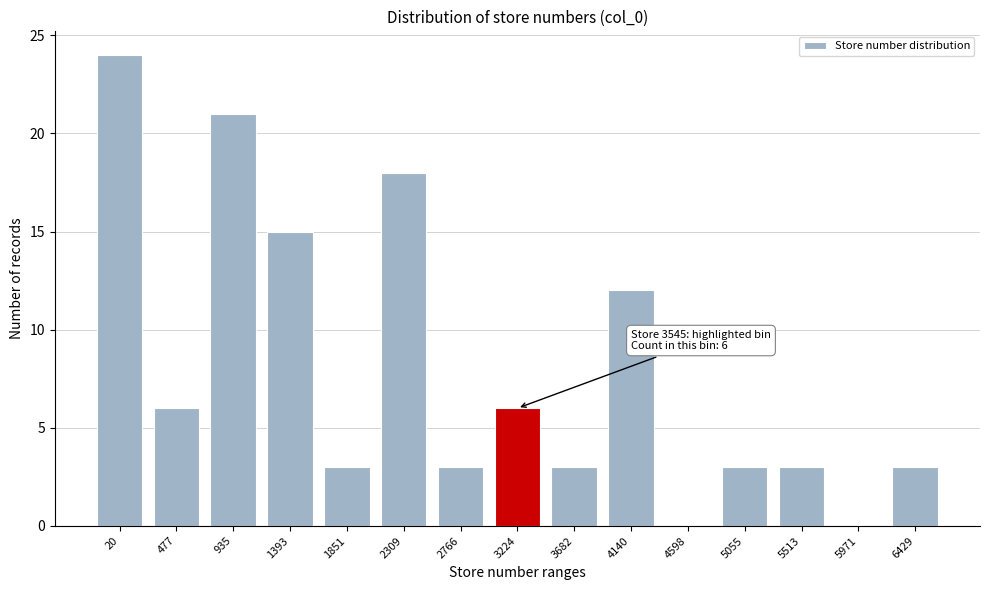

Reading right to left, extract all data points from this chart.

6429=3	5971=0	5513=3	5055=3	4598=0	4140=12	3682=3	3224=6	2766=3	2309=18	1851=3	1393=15	935=21	477=6	20=24